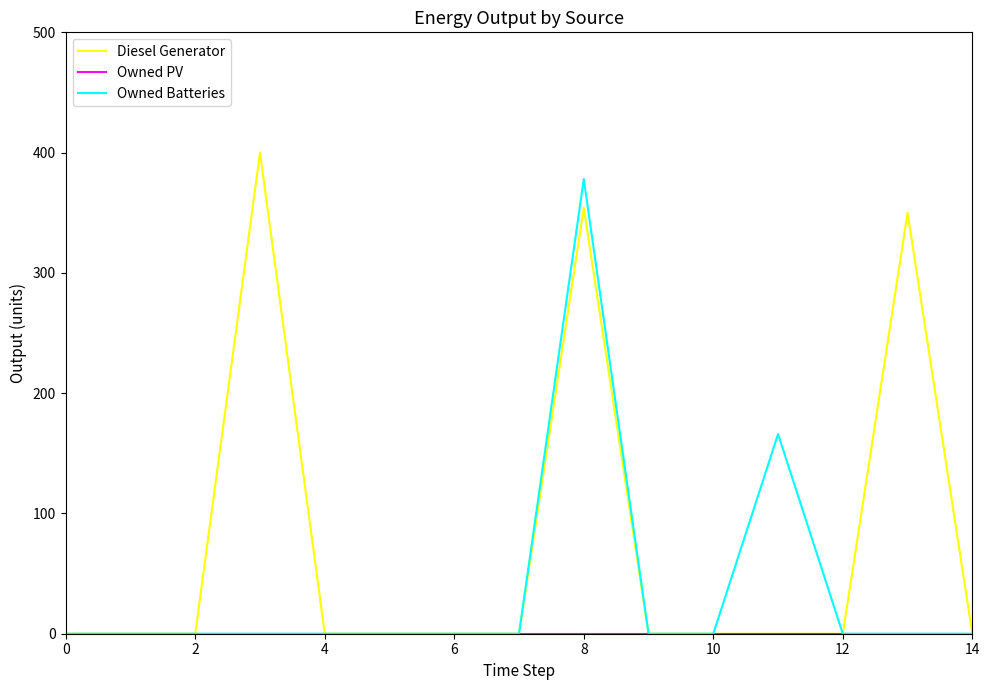

Which series has the largest range (max minus min)?

Diesel Generator